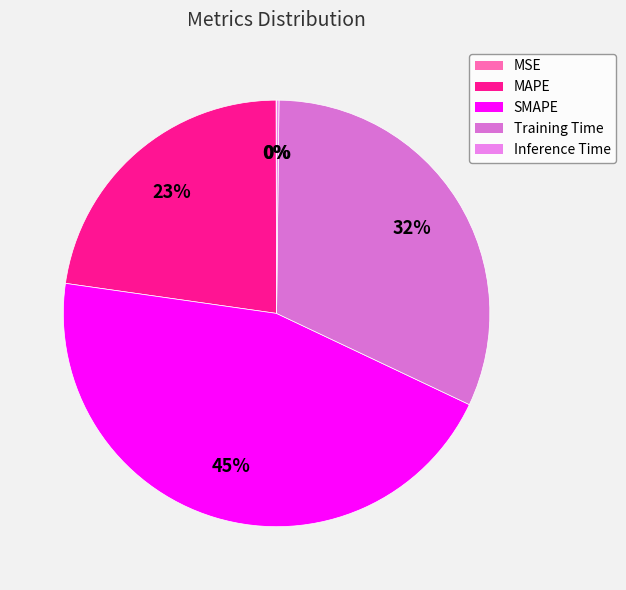

What is the smallest slice in the pie chart?

MSE